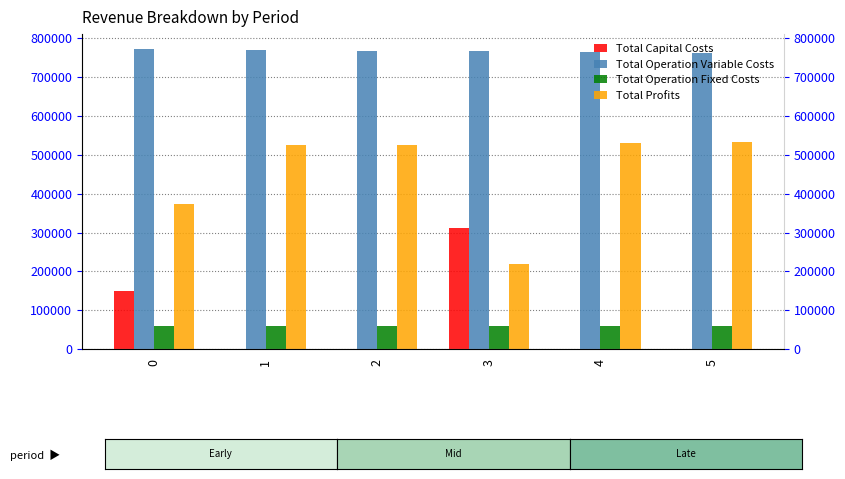

Are the bars horizontal?

No